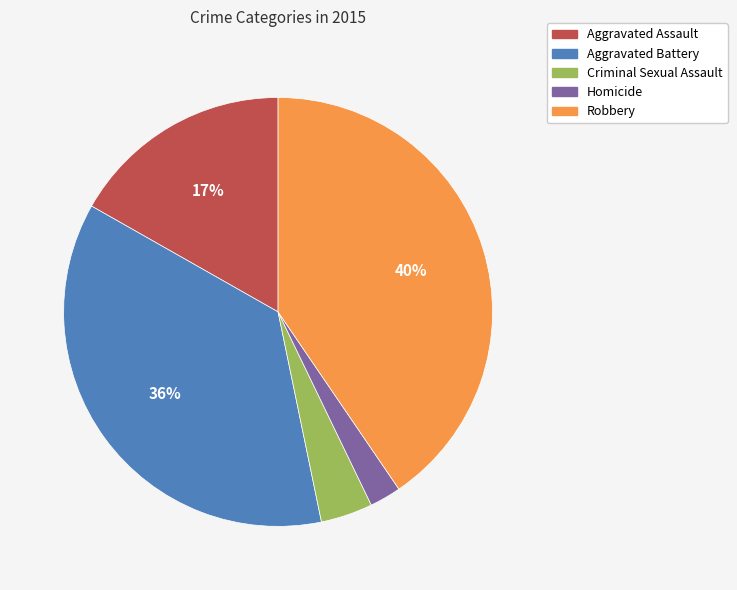

Count the number of slices in the pie.

5